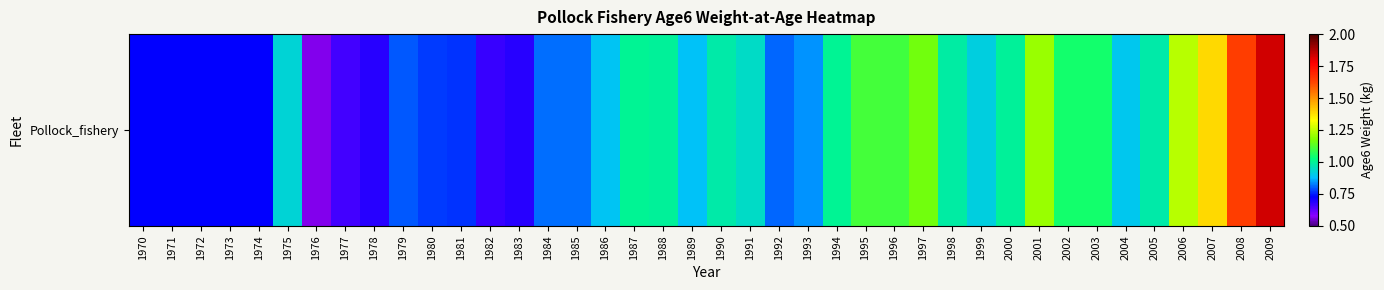

Reading left to right, list all the values displayed in this chart.

1970=0.7	1971=0.7	1972=0.7	1973=0.7	1974=0.7	1975=0.9	1976=0.6	1977=0.7	1978=0.7	1979=0.8	1980=0.8	1981=0.8	1982=0.7	1983=0.7	1984=0.8	1985=0.8	1986=0.9	1987=1.0	1988=1.0	1989=0.9	1990=1.0	1991=0.9	1992=0.8	1993=0.8	1994=1.0	1995=1.1	1996=1.1	1997=1.2	1998=1.0	1999=0.9	2000=1.0	2001=1.2	2002=1.1	2003=1.0	2004=0.9	2005=1.0	2006=1.2	2007=1.4	2008=1.6	2009=1.8